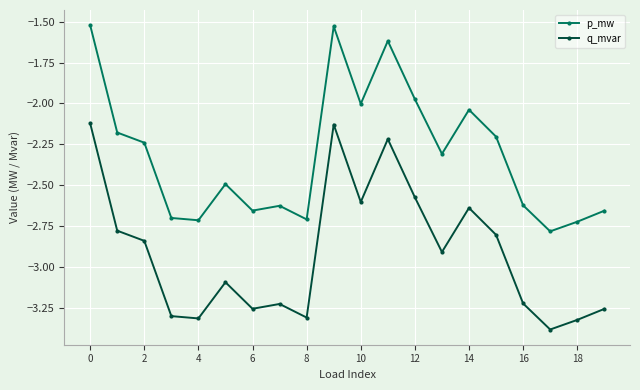

List the series in order of their overall mean, highest first.

p_mw, q_mvar